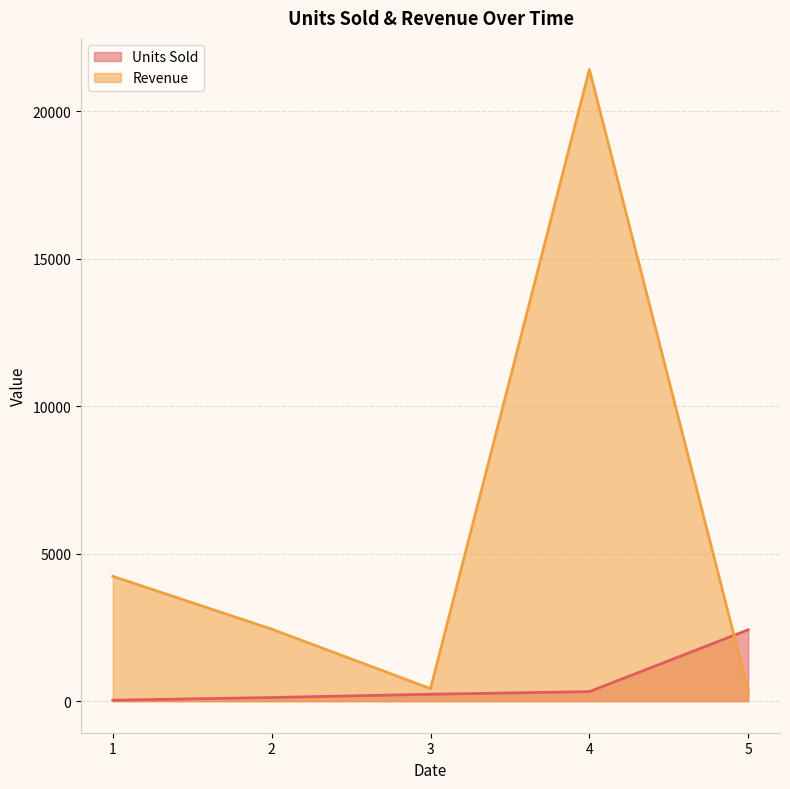

Is the value of Revenue at 4 greater than the value of Units Sold at 1?

Yes